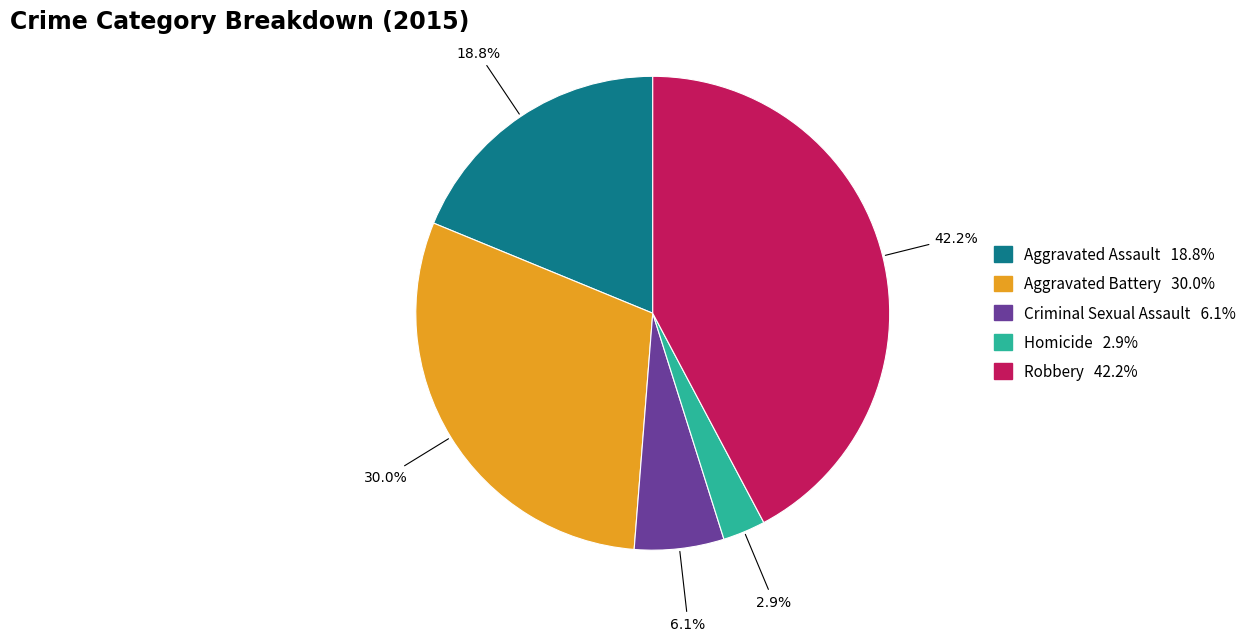

Is there any slice that represents more than half of the pie?

No